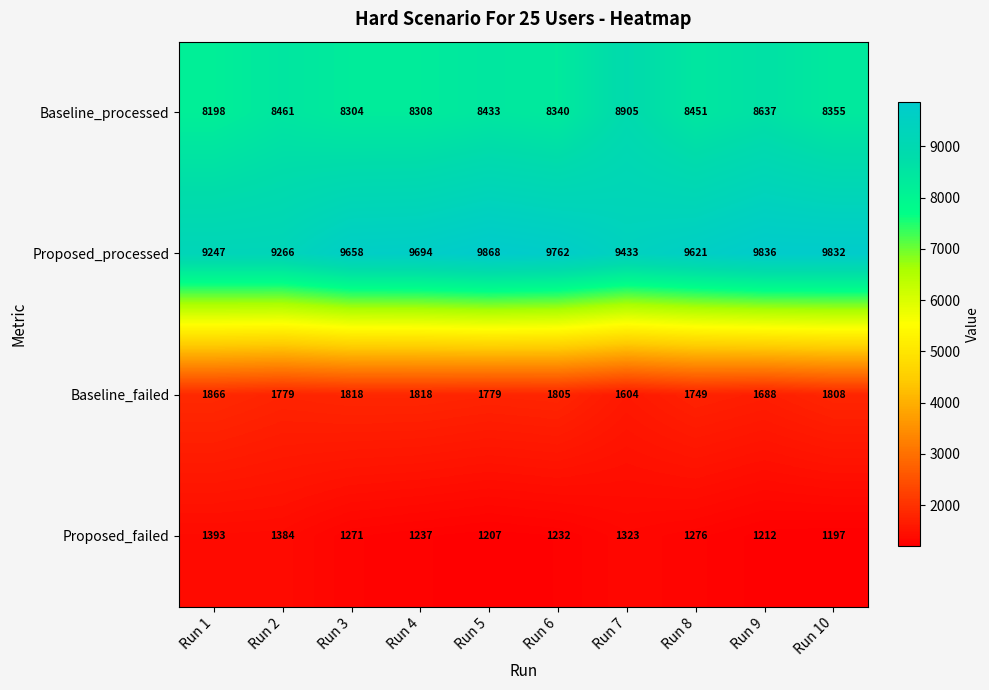

What is the spread (max minus min) of values at Run 6?

8530